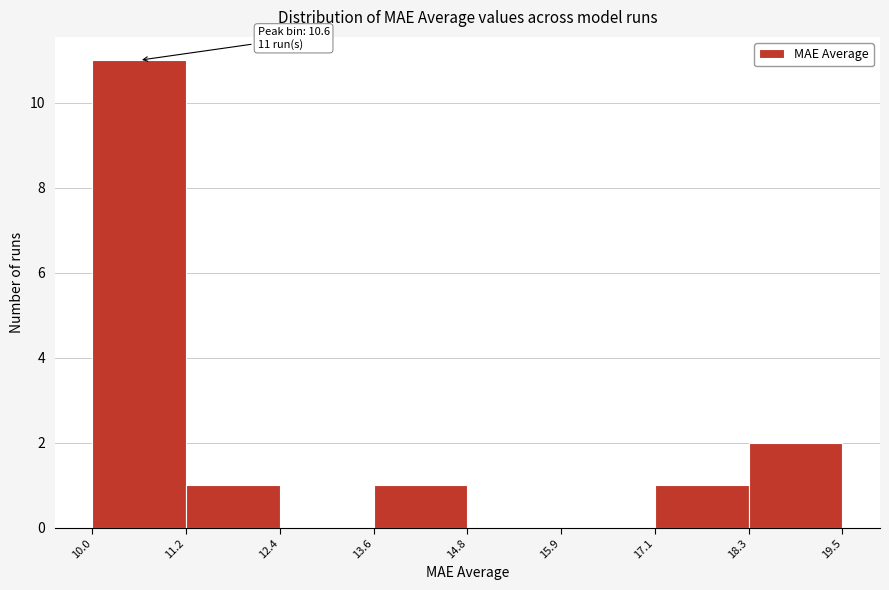

Over which range of the x-axis is the bar tallest?

10.0 to 11.2